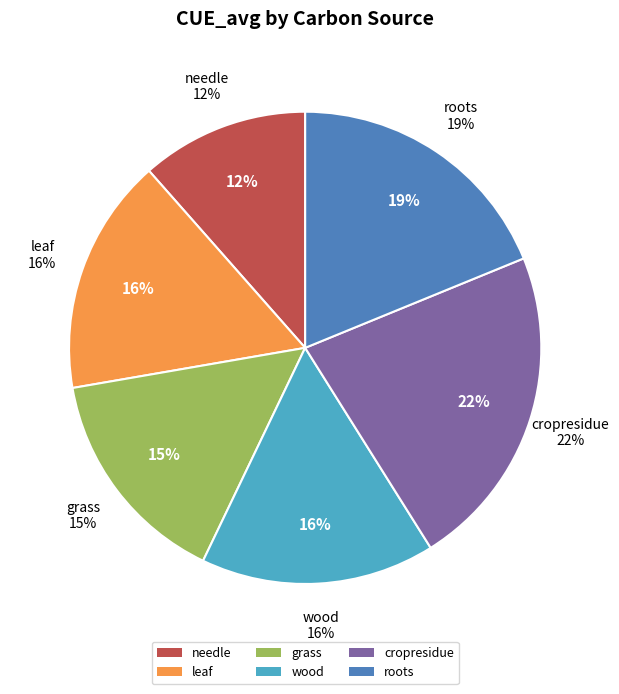

How many slices are in this pie chart?

6